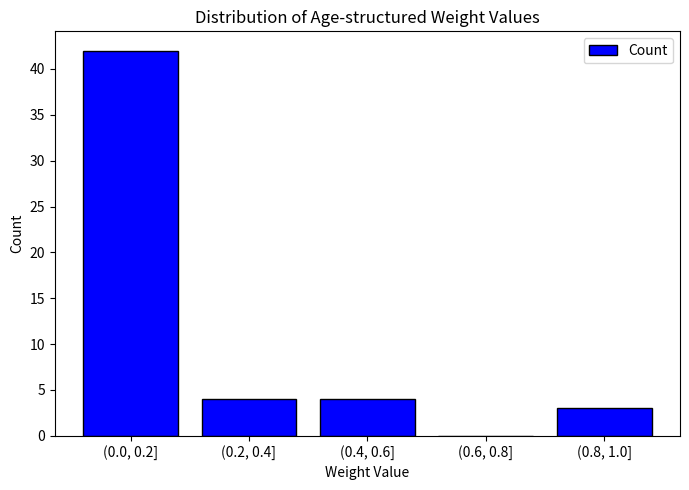

Reading left to right, list all the values displayed in this chart.

(0.0, 0.2]=42	(0.2, 0.4]=4	(0.4, 0.6]=4	(0.6, 0.8]=0	(0.8, 1.0]=3